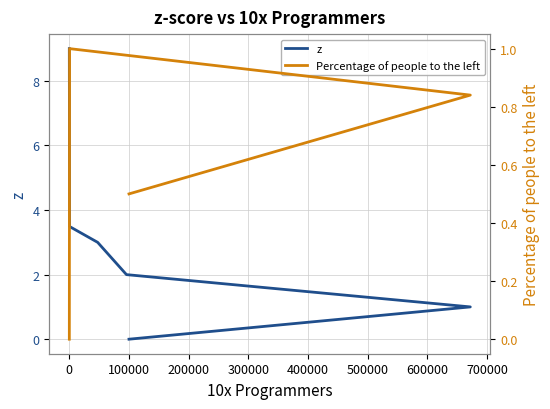

What is the spread (max minus min) of values at 100000?

1.0